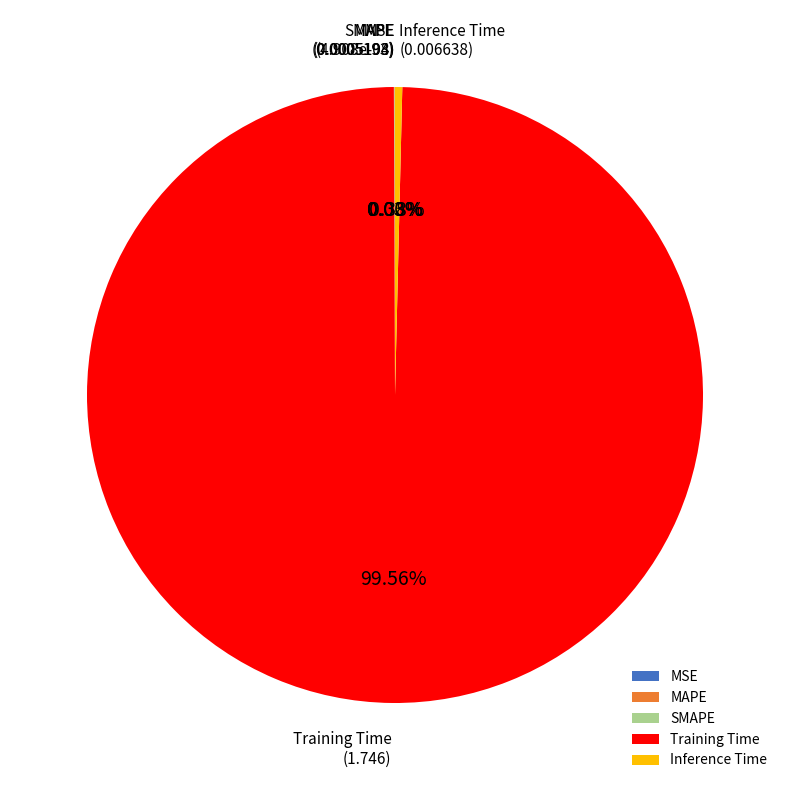

What is the largest slice in the pie chart?

Training Time